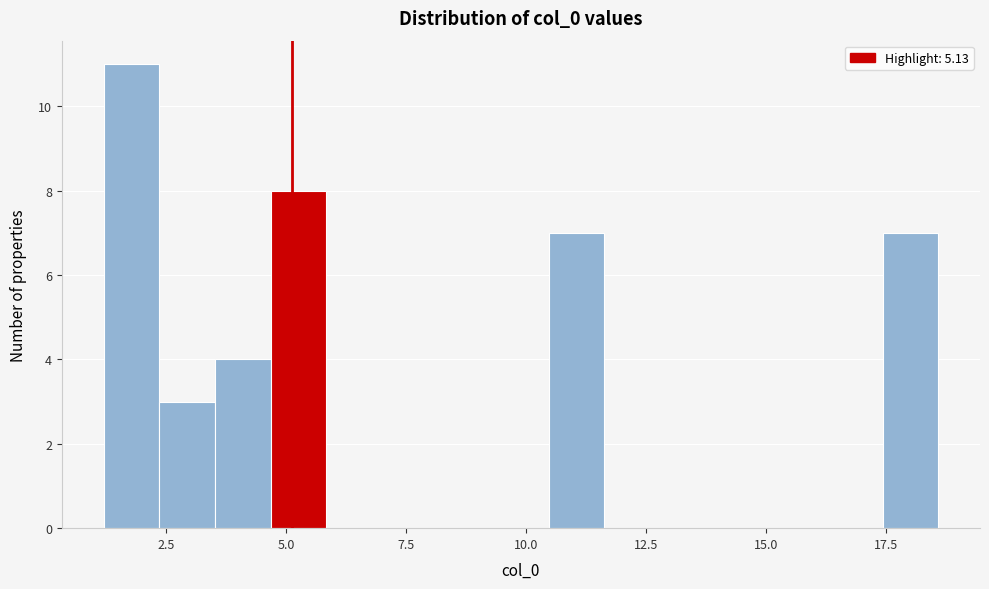

Read against the x-axis, roughly where is the centre of the tallest bar?

2.0